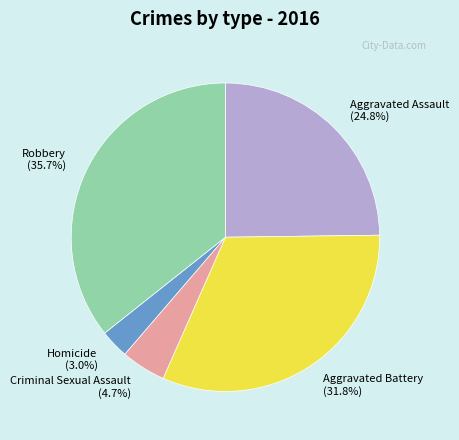

How many segments does this pie chart have?

5